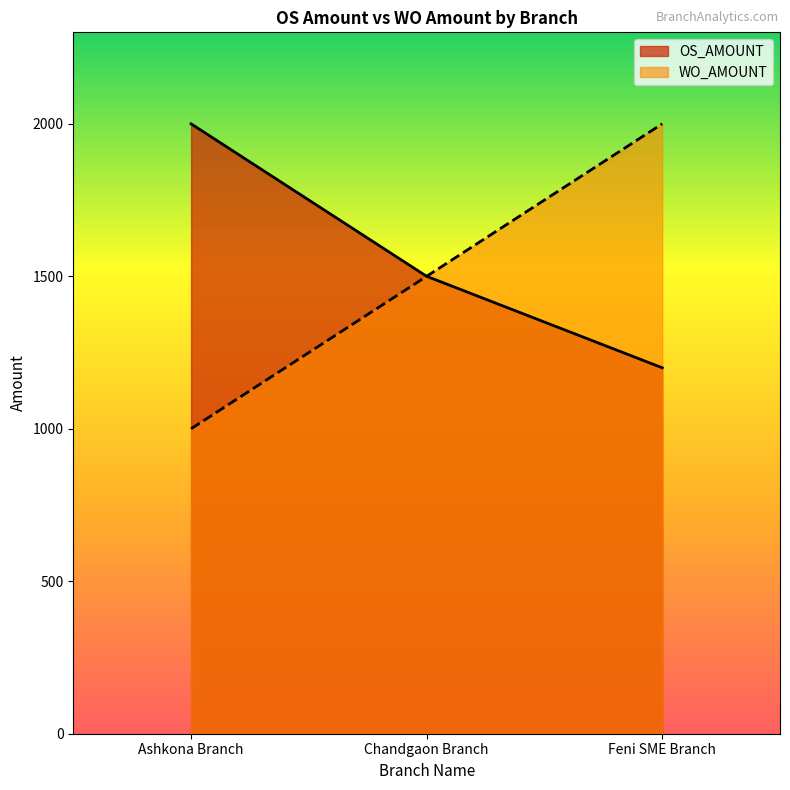

At which category is the sum across all series the highest?

Feni SME Branch